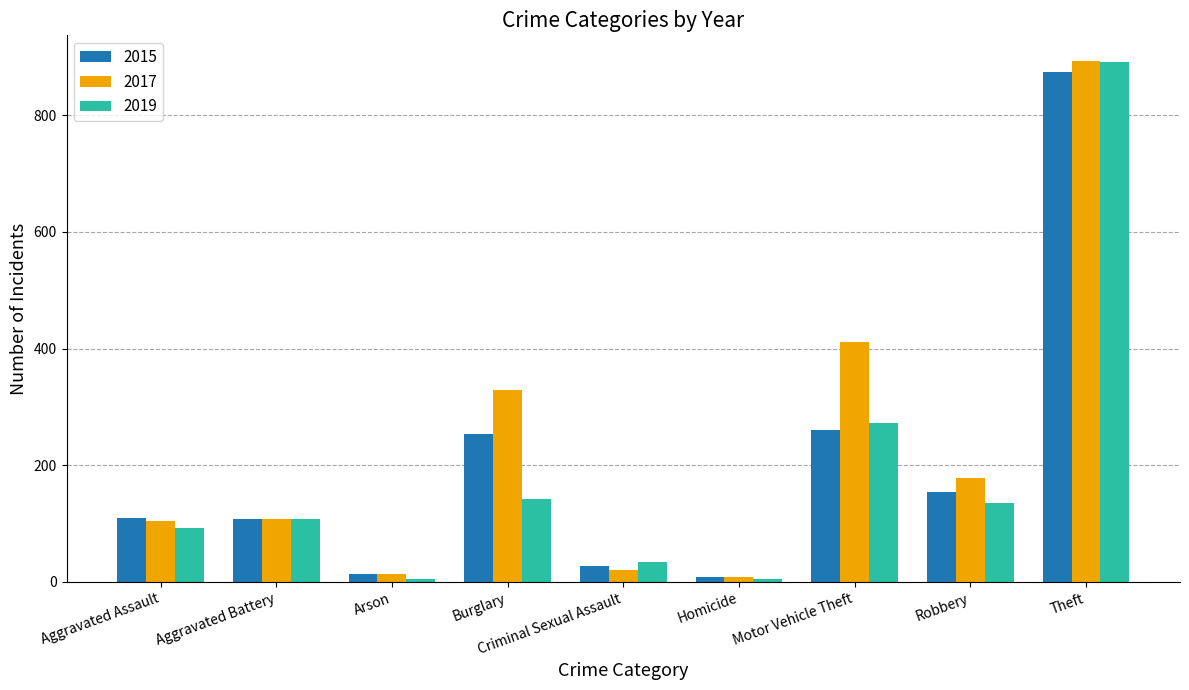

Is it true that 2015 equals 154 at Robbery?

True